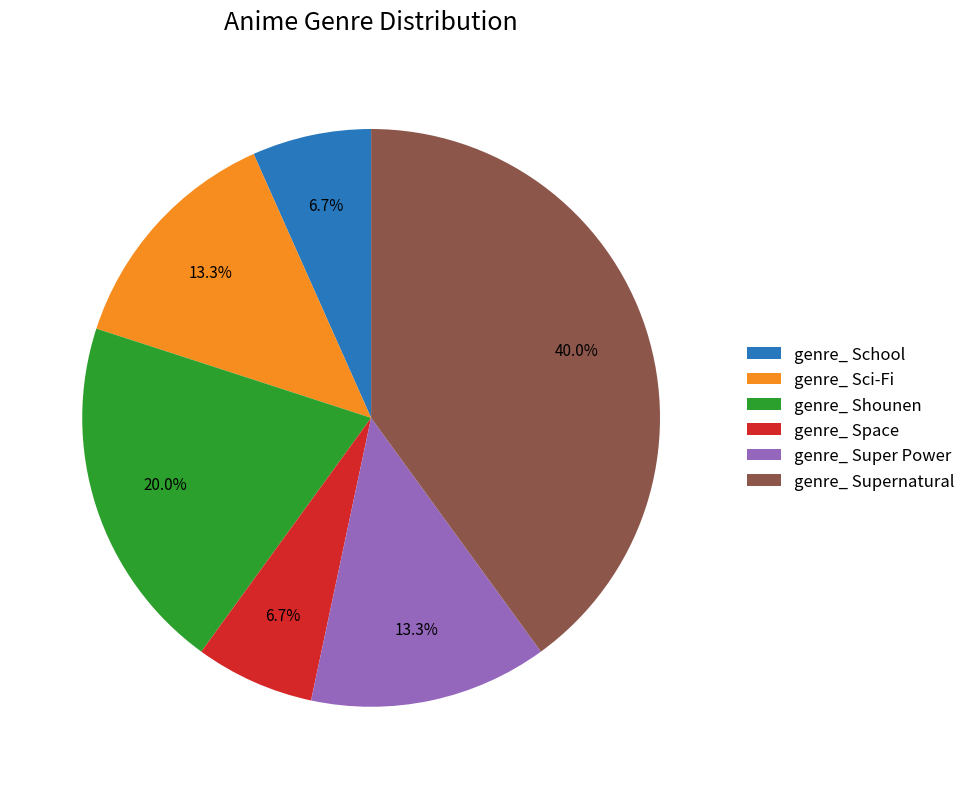

To the nearest percent, what portion does genre_ Sci-Fi represent?

13%